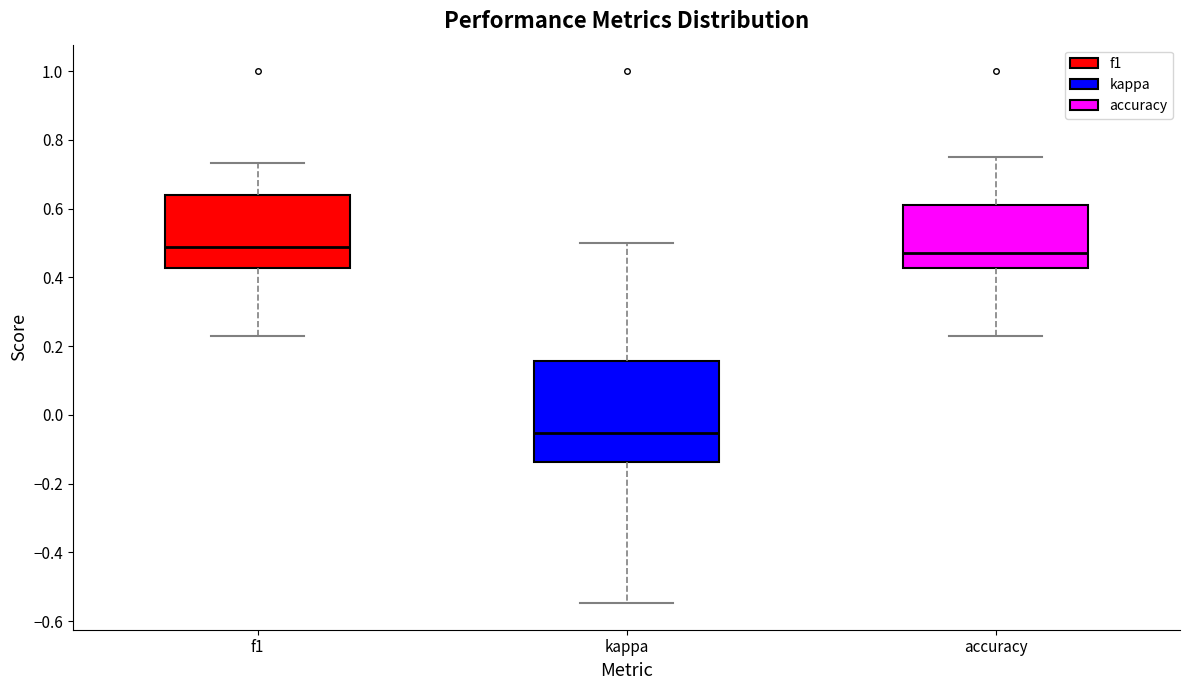

Reading left to right, read every box against the y-axis: the position of its median line, the range the box covers, and the ends of its whiskers. The values are not printed on the chart, so give them approximately, as read against the axis.

f1: median 0.48, box 0.42 to 0.64, whiskers 0.24 to 0.74
kappa: median -0.06, box -0.14 to 0.16, whiskers -0.54 to 0.50
accuracy: median 0.48, box 0.42 to 0.62, whiskers 0.24 to 0.76